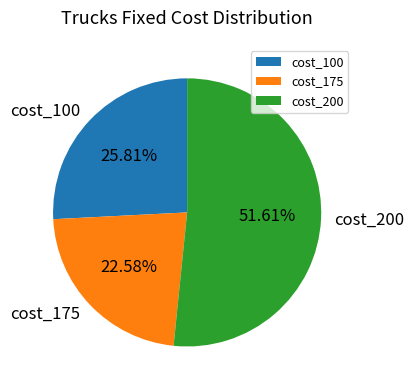

Combined, do cost_100 and cost_175 account for over 50%?

No